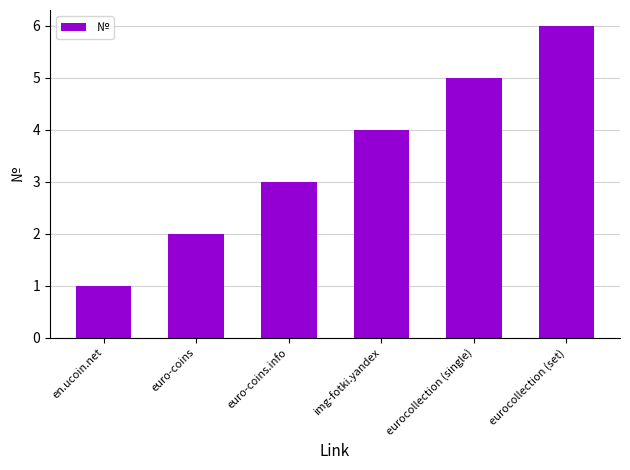

What is the approximate value at eurocollection (single)?

5